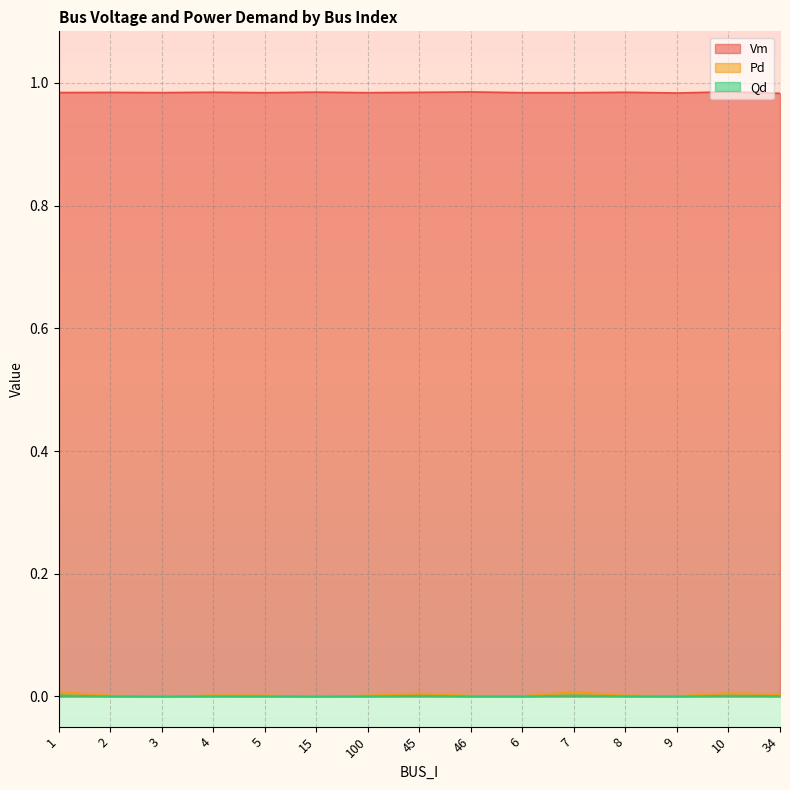

List the series in order of their peak value, highest first.

Vm, Pd, Qd